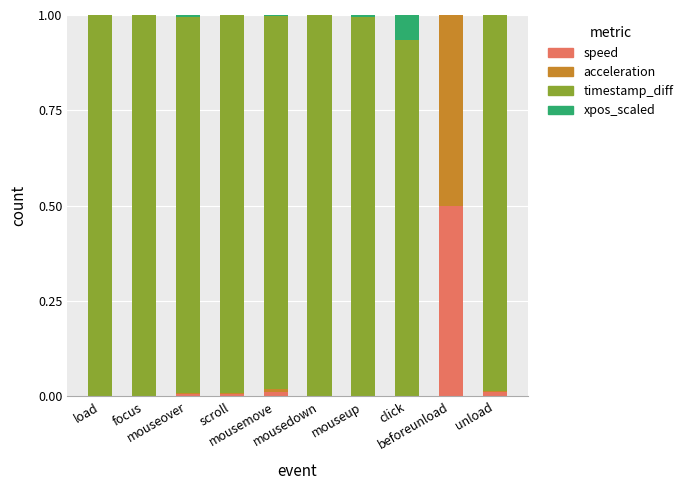

What is the highest value of the speed series?

0.5